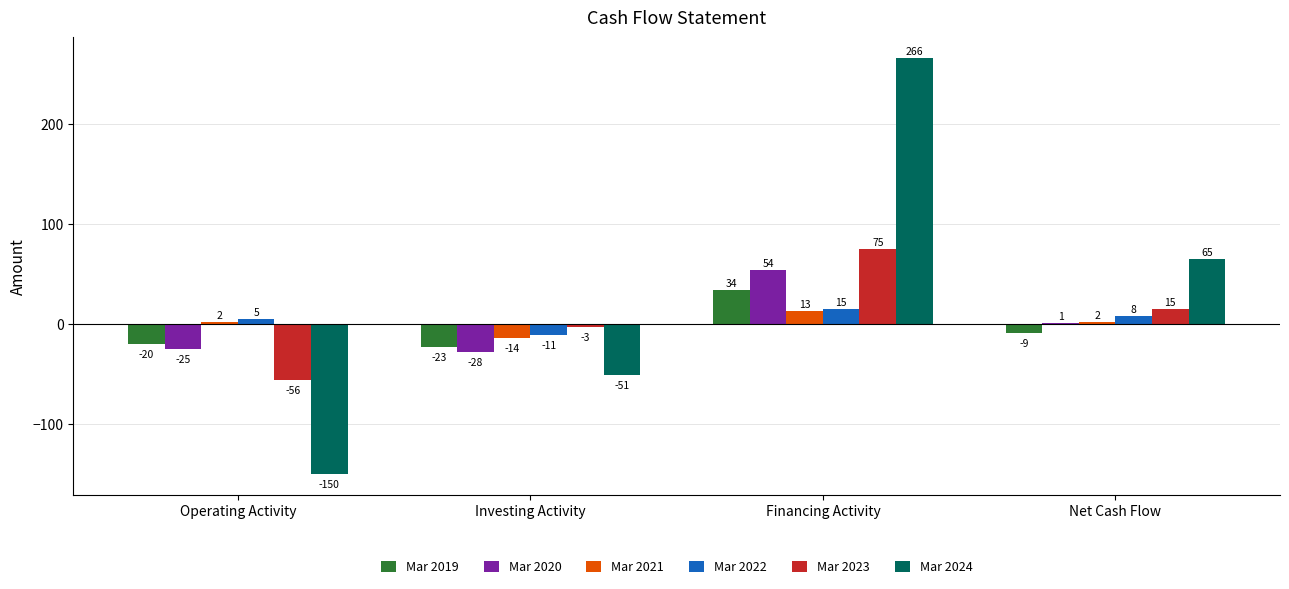

How many values in Mar 2020 are above zero?

2